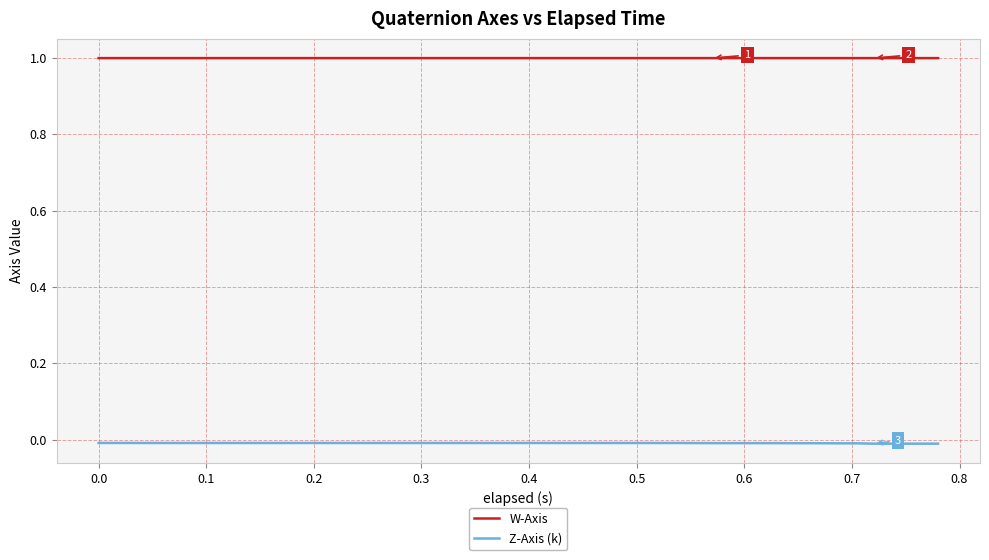

Does the chart display data point markers on the line(s)?

No